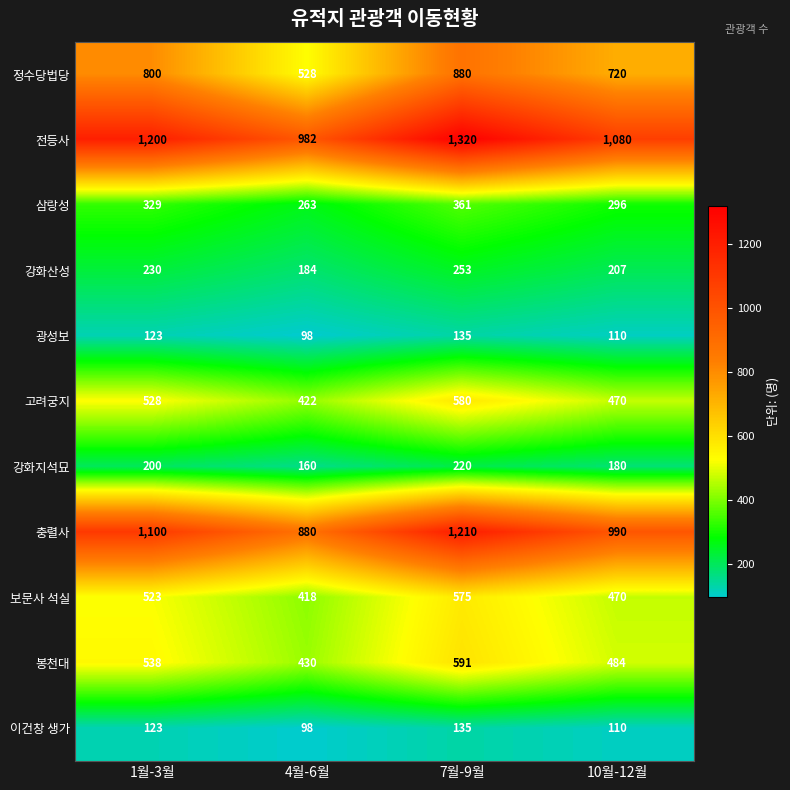

What is the difference between the maximum and minimum values in the 이건창 생가 series?

37